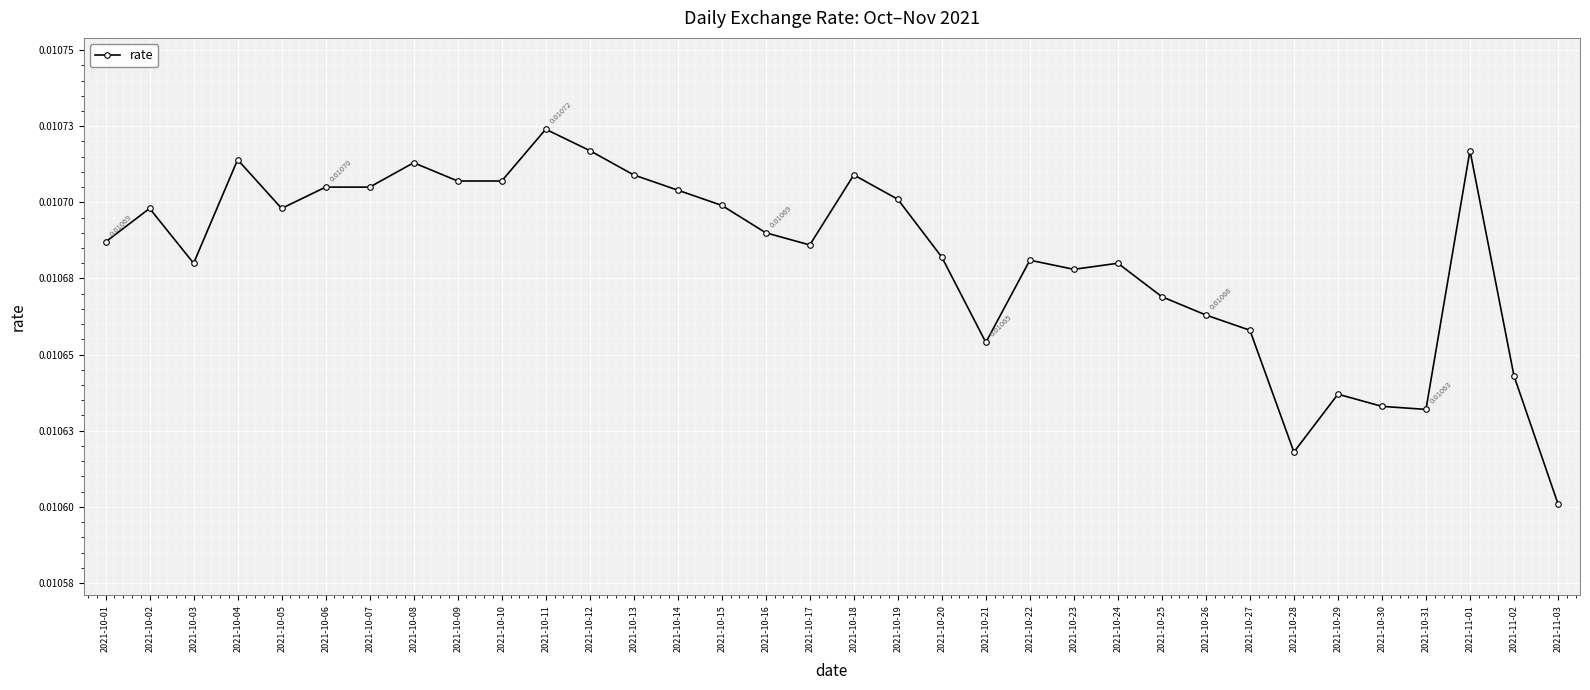

What is the label of the 19th point from the right?

2021-10-16